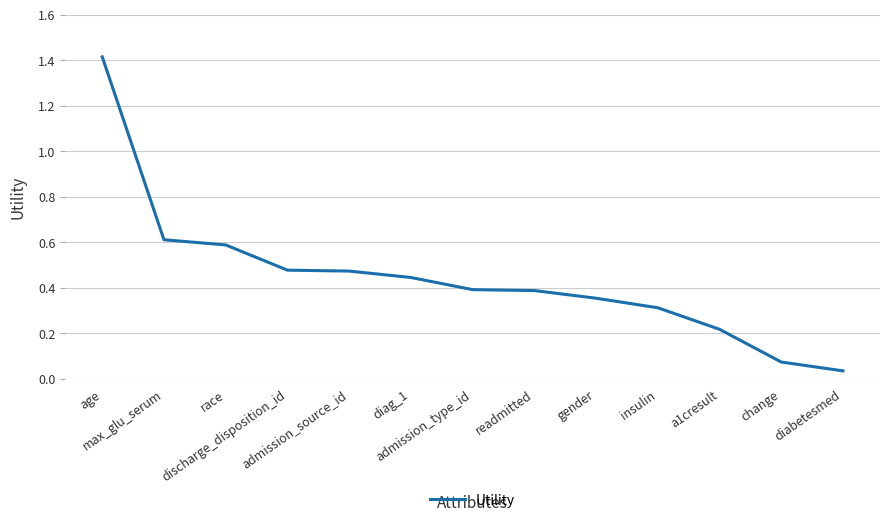

What is the maximum value shown in the chart?

1.4